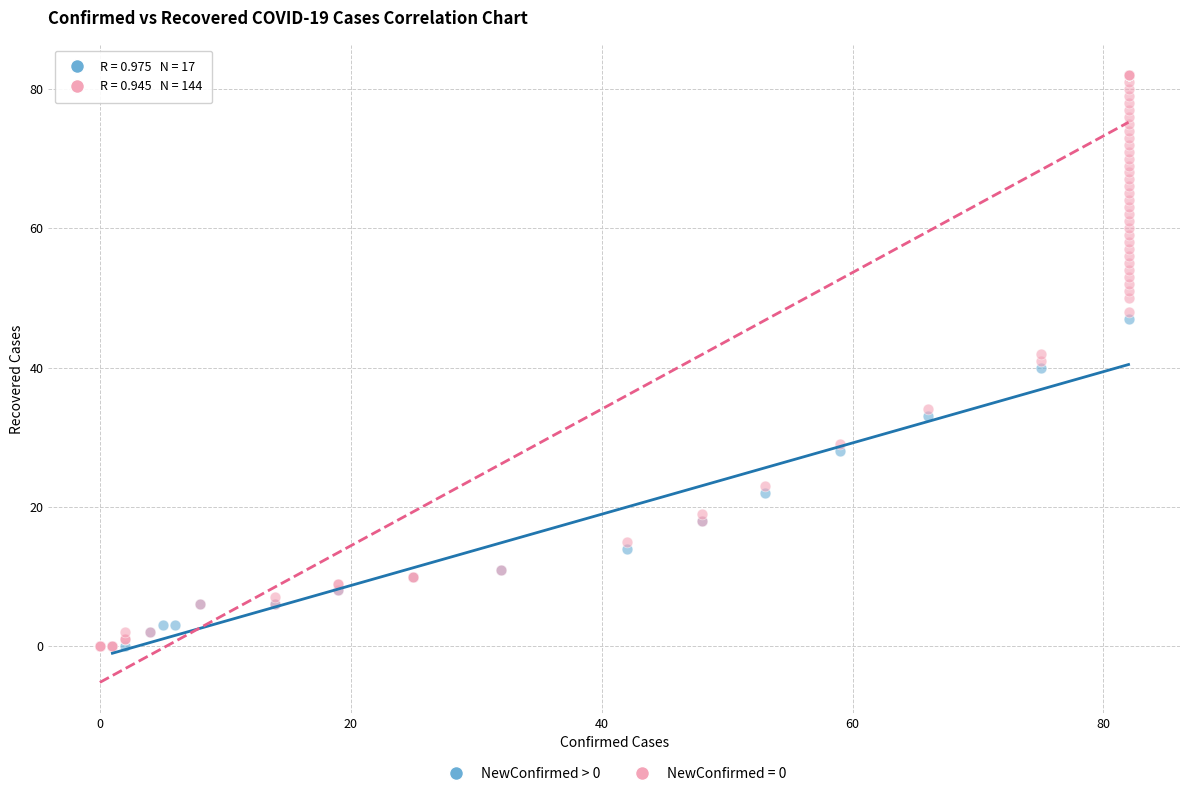

Which series has the widest spread of Y values?

NewConfirmed = 0